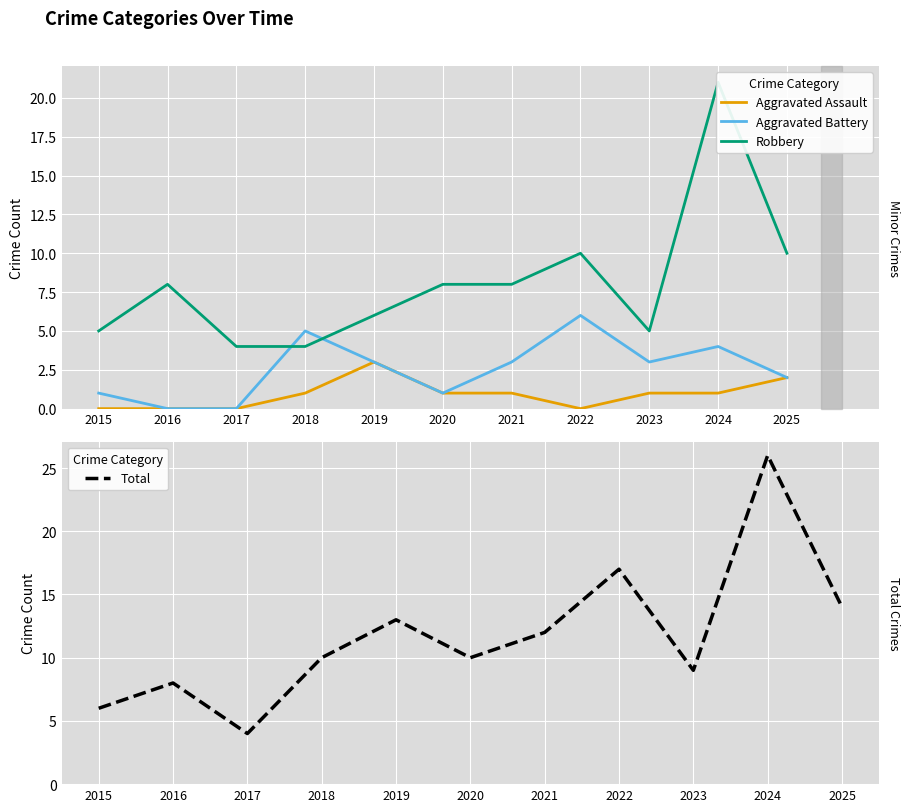

How many positive values does the Aggravated Battery series have?

9